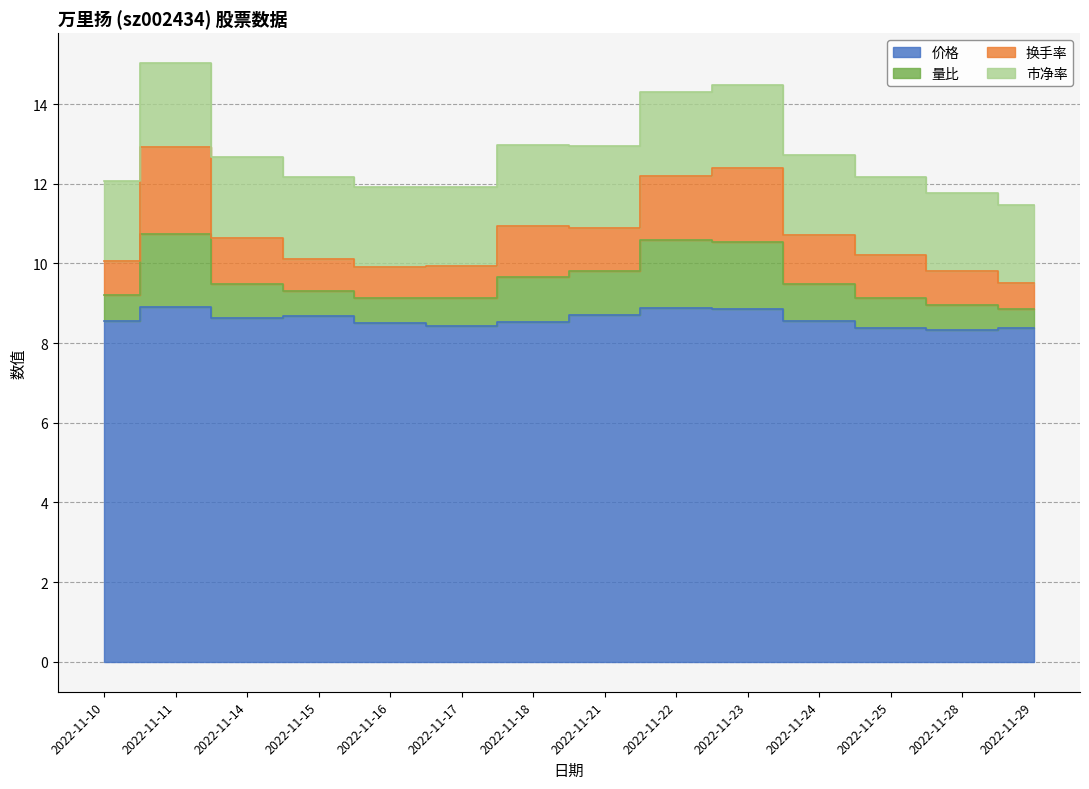

Does the chart have visible grid lines?

Yes